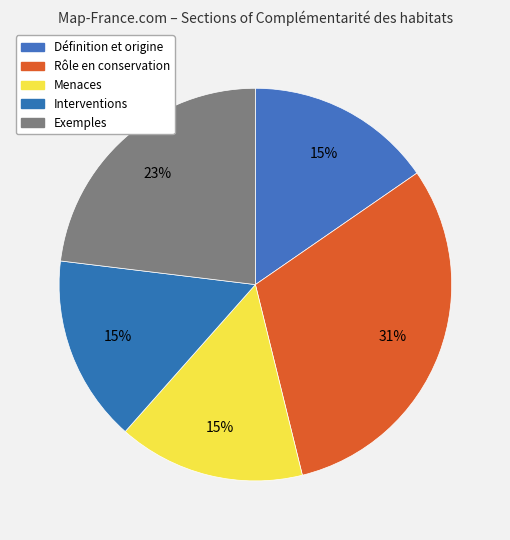

What is the largest slice in the pie chart?

Rôle en conservation